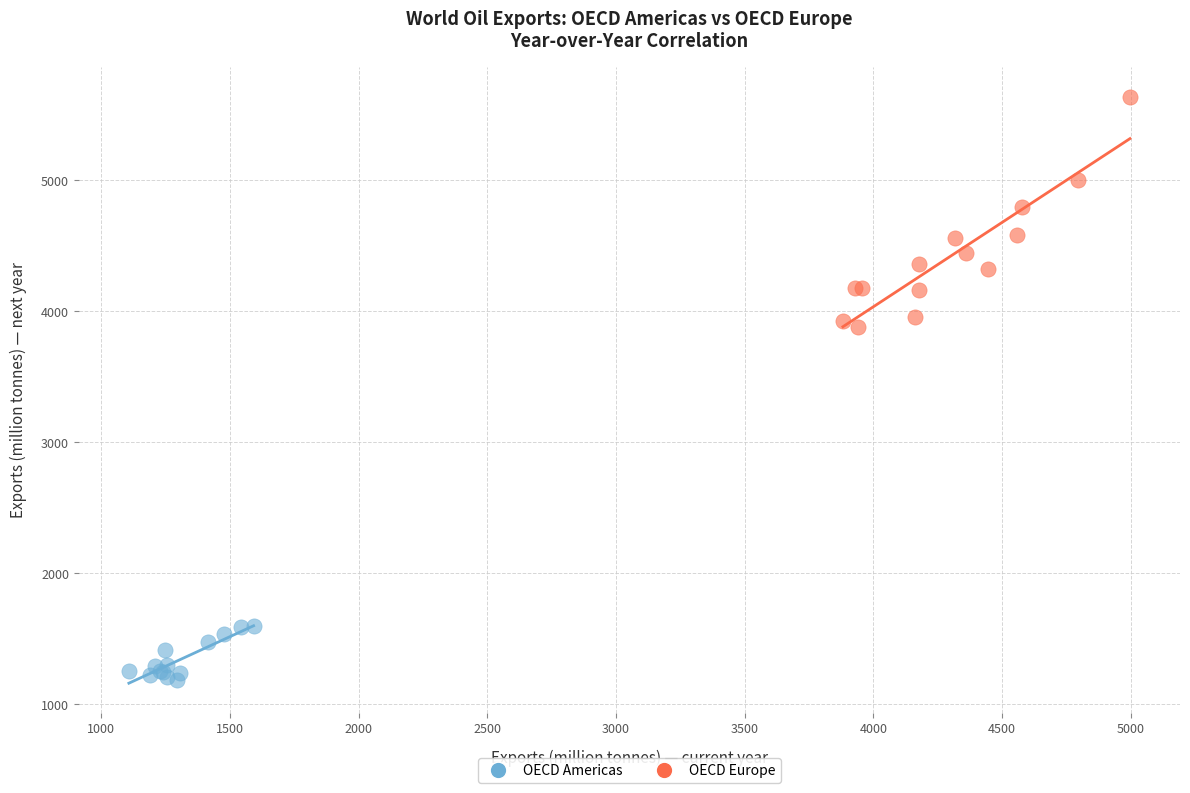

Which series has the widest spread of Y values?

OECD Europe